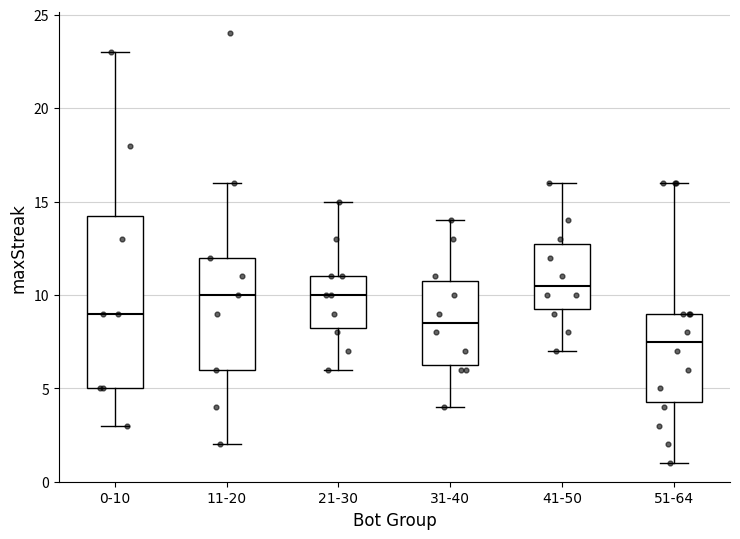

Reading left to right, transcribe this box plot: for each box, give where its median line is, the range the box spans, and where its two whiskers end, as read against the y-axis. The values are not printed on the chart, so give them approximately, as read against the axis.

0-10: median 9.0, box 5.0 to 14.5, whiskers 3.0 to 23.0
11-20: median 10.0, box 6.0 to 12.0, whiskers 2.0 to 16.0
21-30: median 10.0, box 8.5 to 11.0, whiskers 6.0 to 15.0
31-40: median 8.5, box 6.5 to 11.0, whiskers 4.0 to 14.0
41-50: median 10.5, box 9.5 to 13.0, whiskers 7.0 to 16.0
51-64: median 7.5, box 4.5 to 9.0, whiskers 1.0 to 16.0